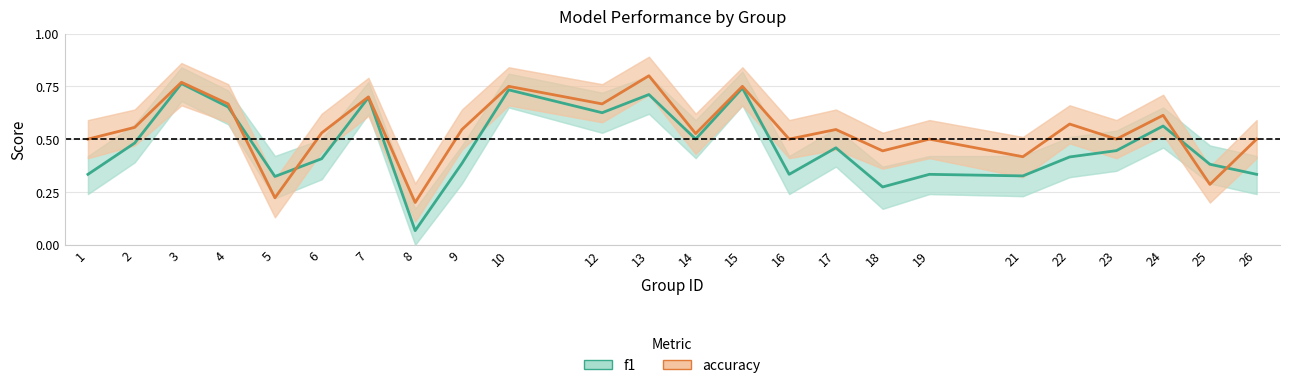

What are all the series names shown in the legend?

f1, accuracy